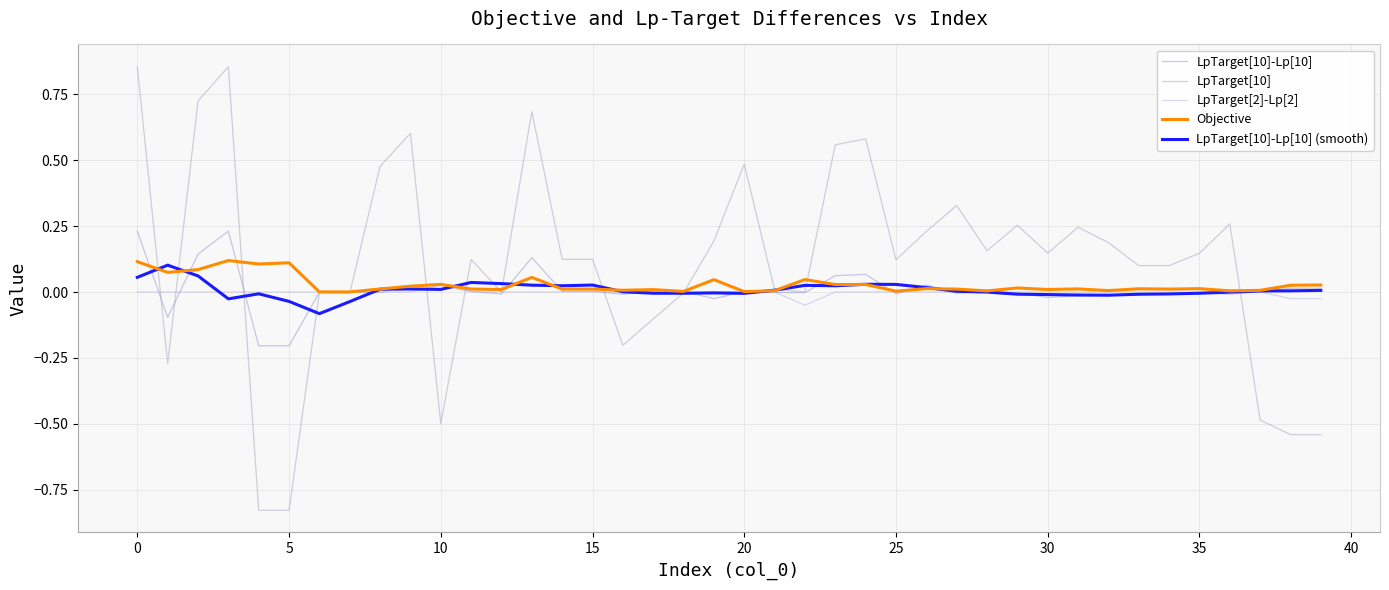

How many lines are shown in the chart?

5